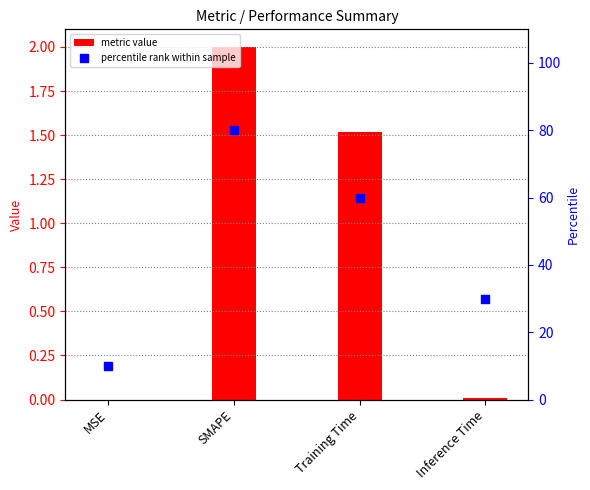

At how many categories does at least one series exceed 40?

2